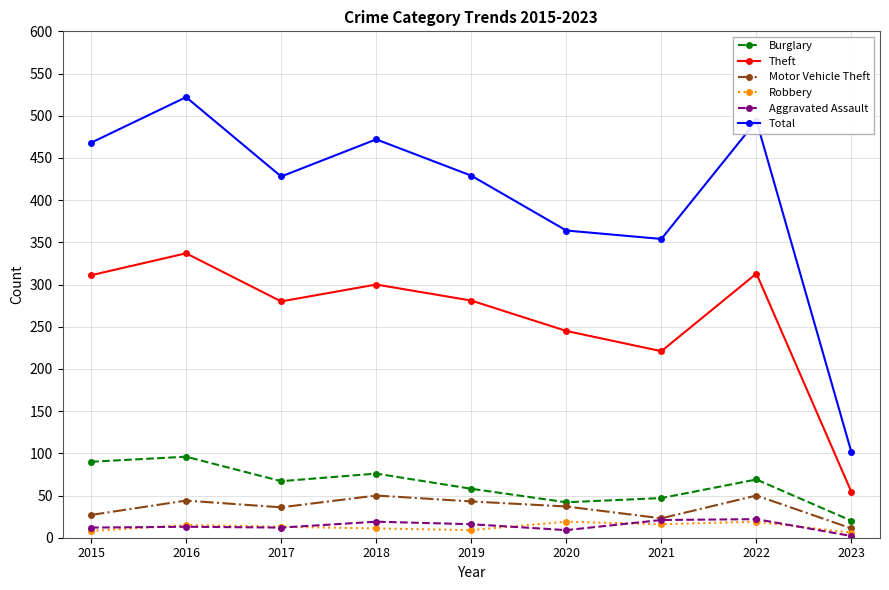

What is the greatest value displayed?

522